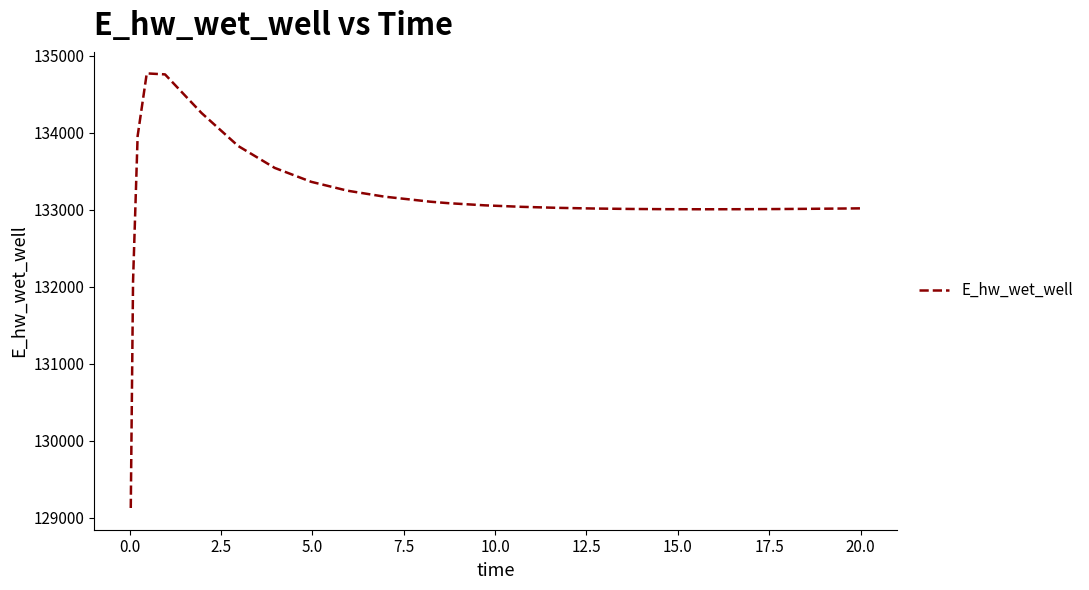

What is the minimum value shown in the chart?

129124.4